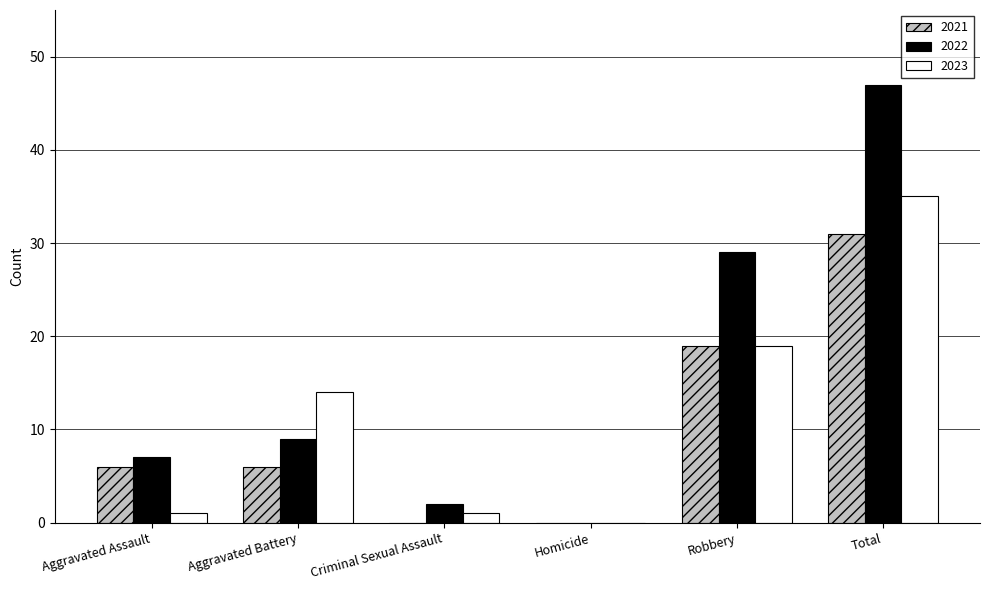

The 2022 series shows 2 at Criminal Sexual Assault. True or false?

True